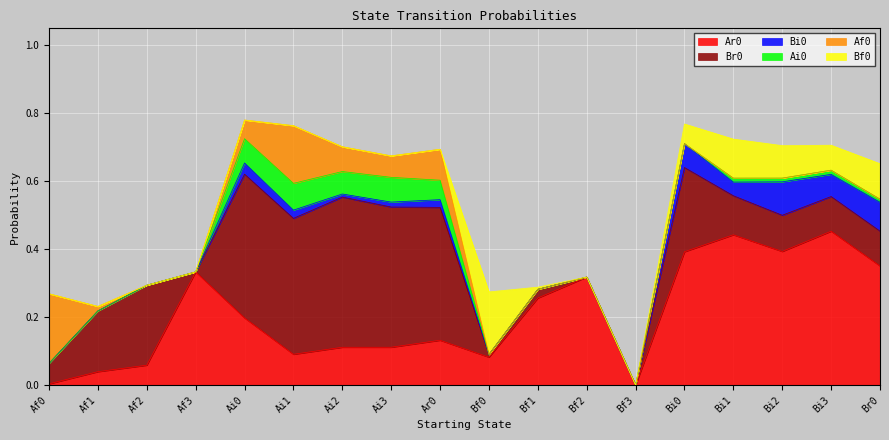

What is the label of the 18th point from the left?

Br0